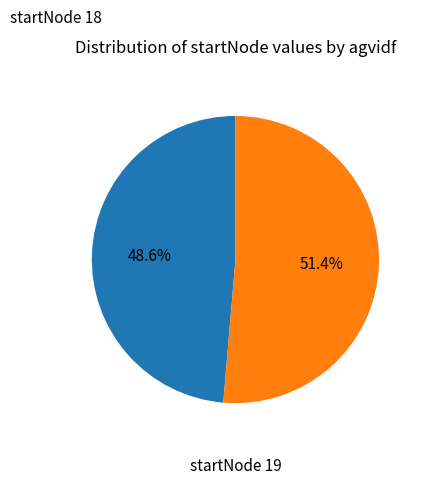

Does any single category account for the majority?

Yes